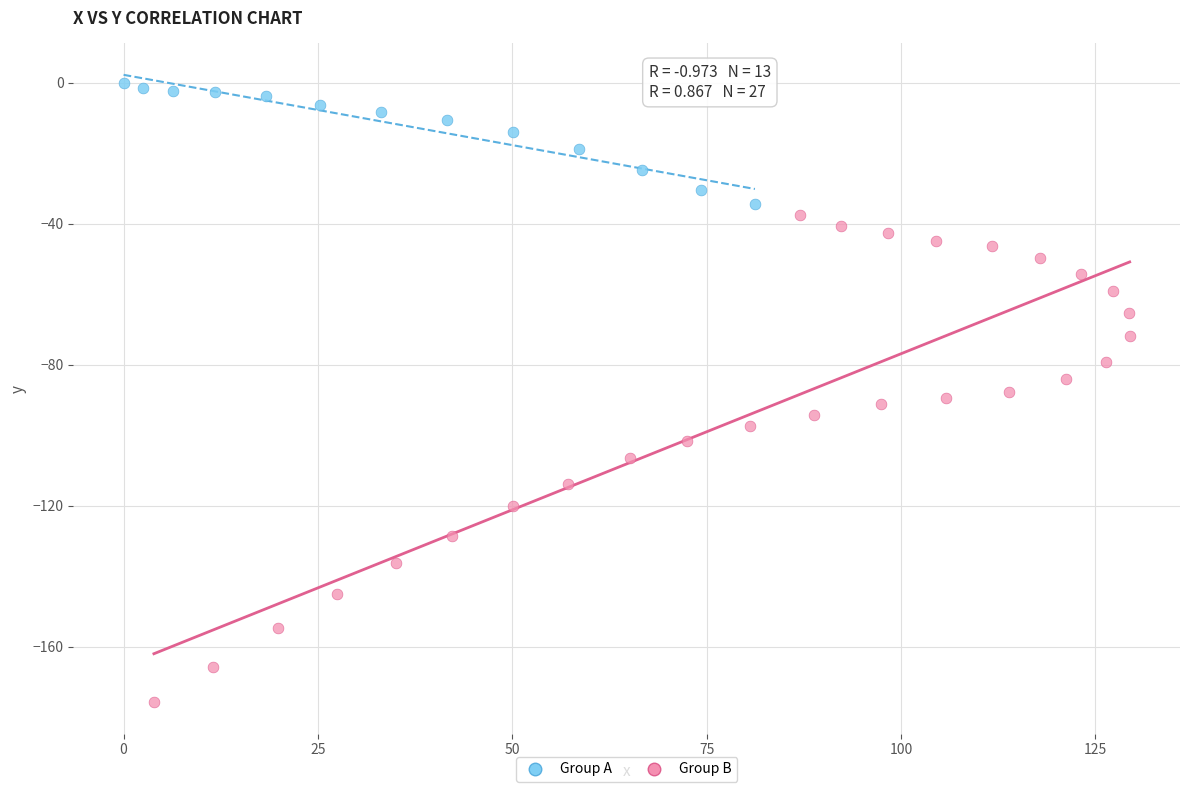

Which series has the largest Y range (max minus min)?

Group B